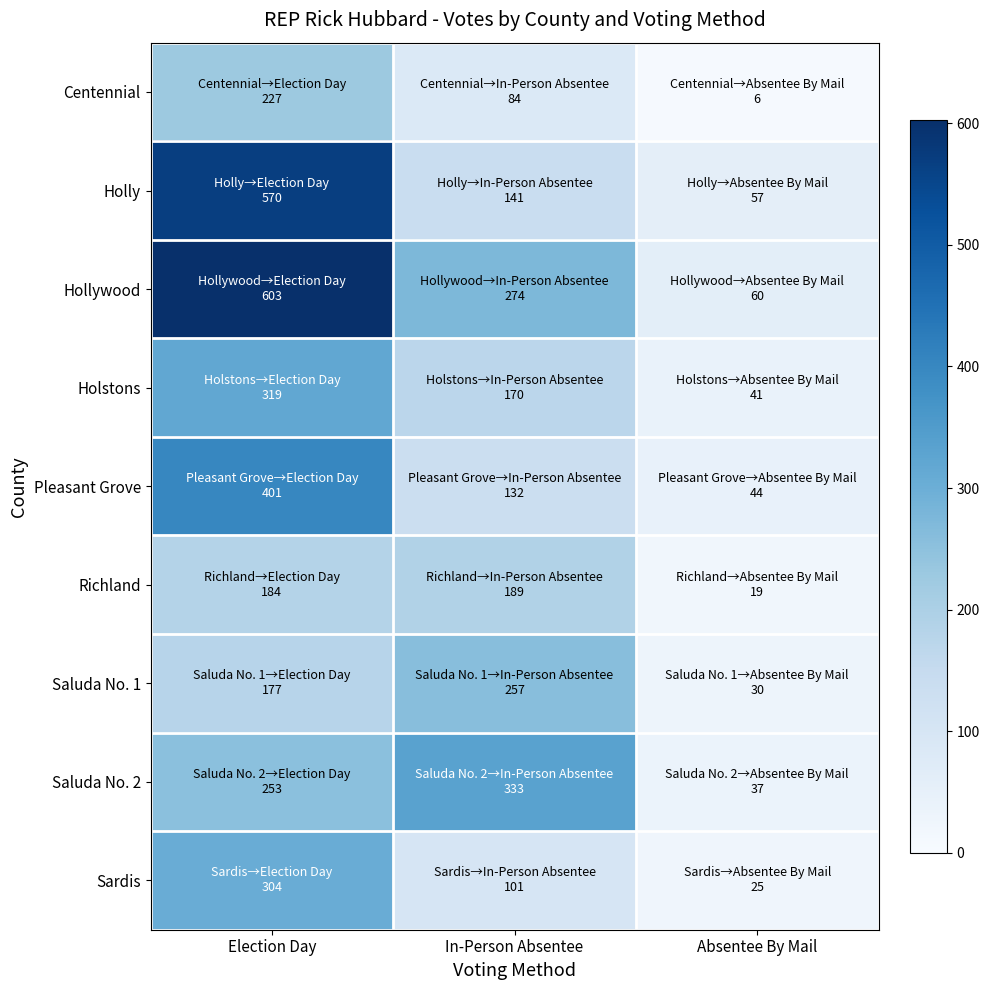

At which category is the sum across all series the highest?

Election Day